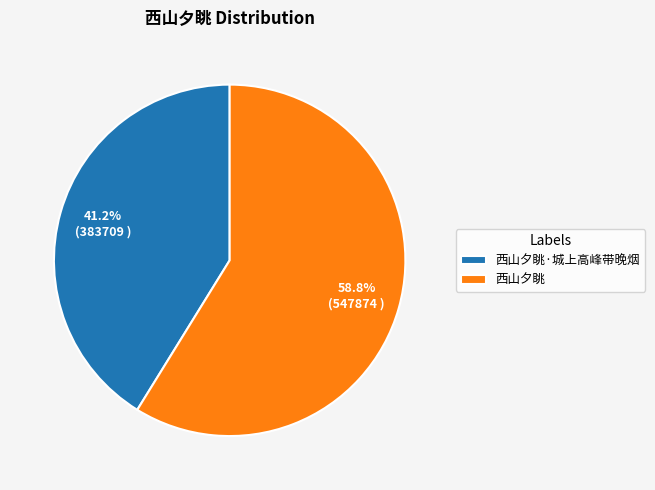

What portion of the pie excludes 西山夕眺·城上高峰带晚烟?

58.8%